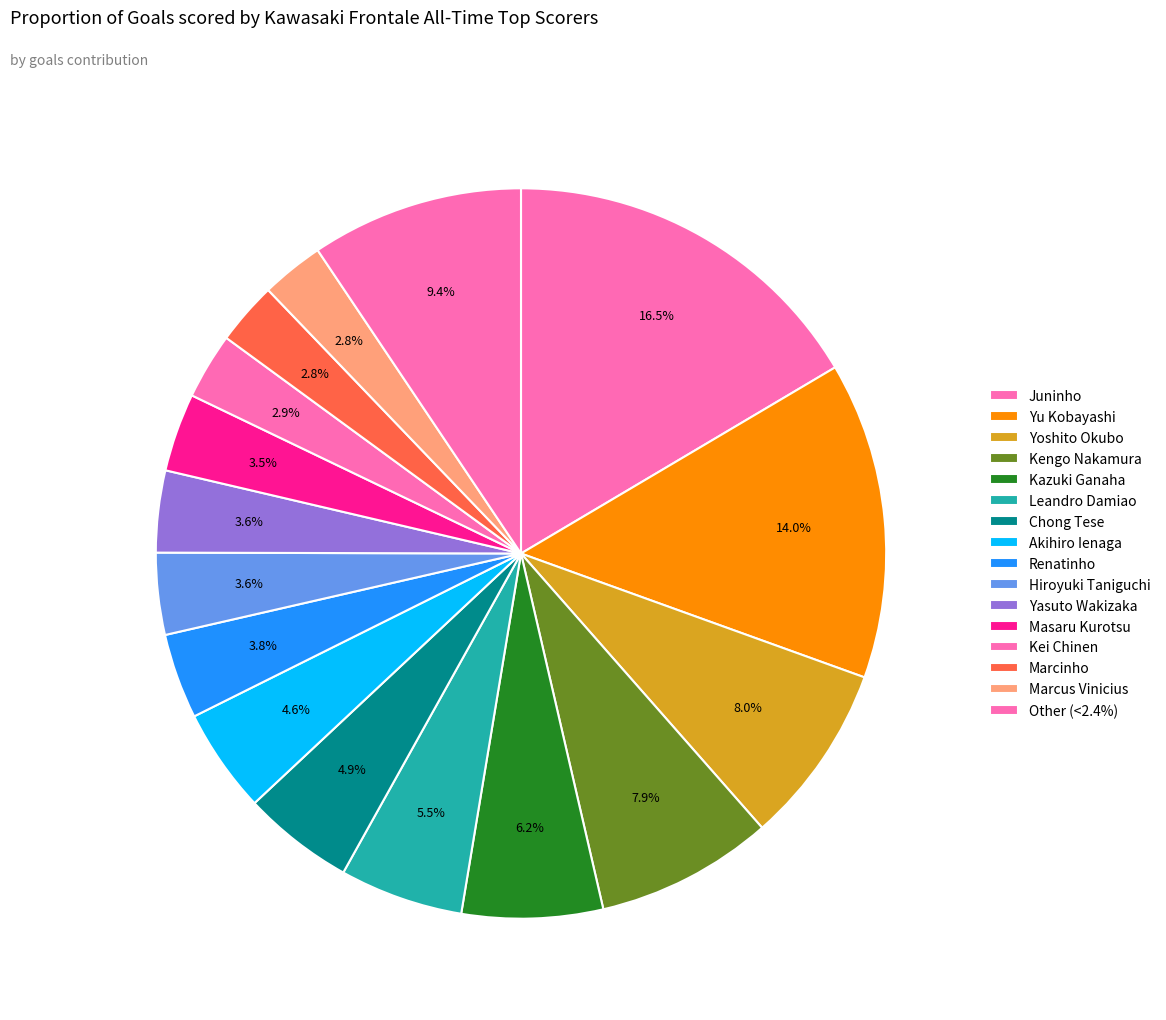

To the nearest percent, what is the combined percentage of Yoshito Okubo and Marcus Vinicius?

11%